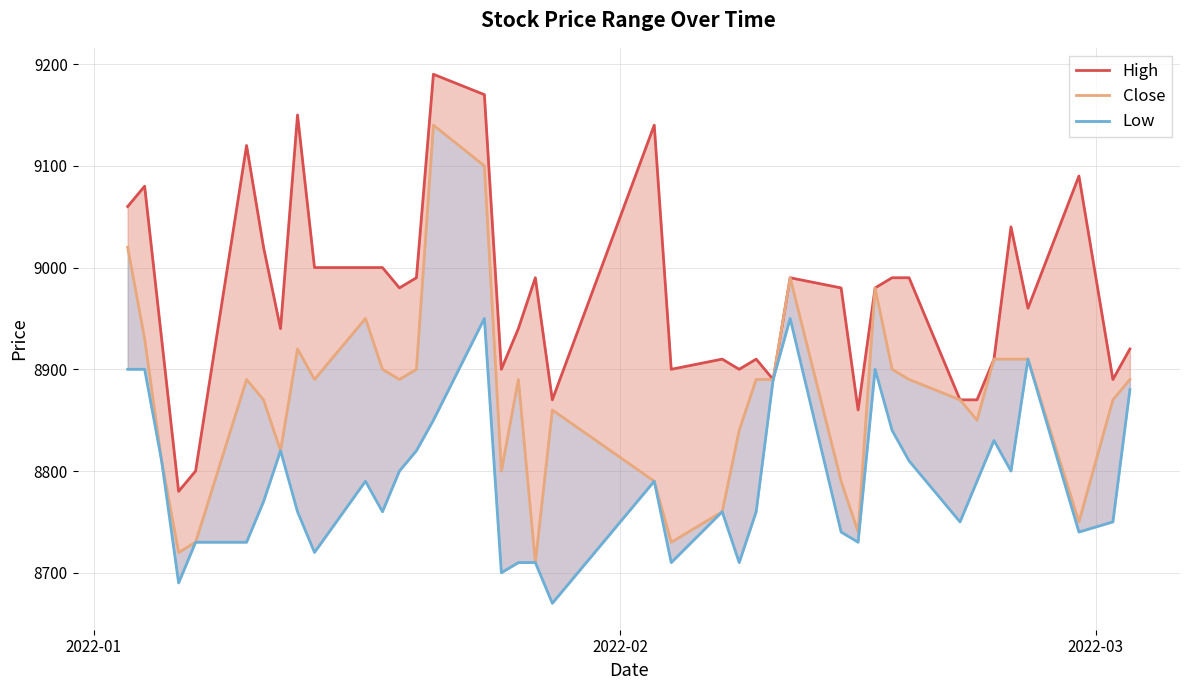

In Low, how many points are higher than both neighbors (excluding endpoints)?

9